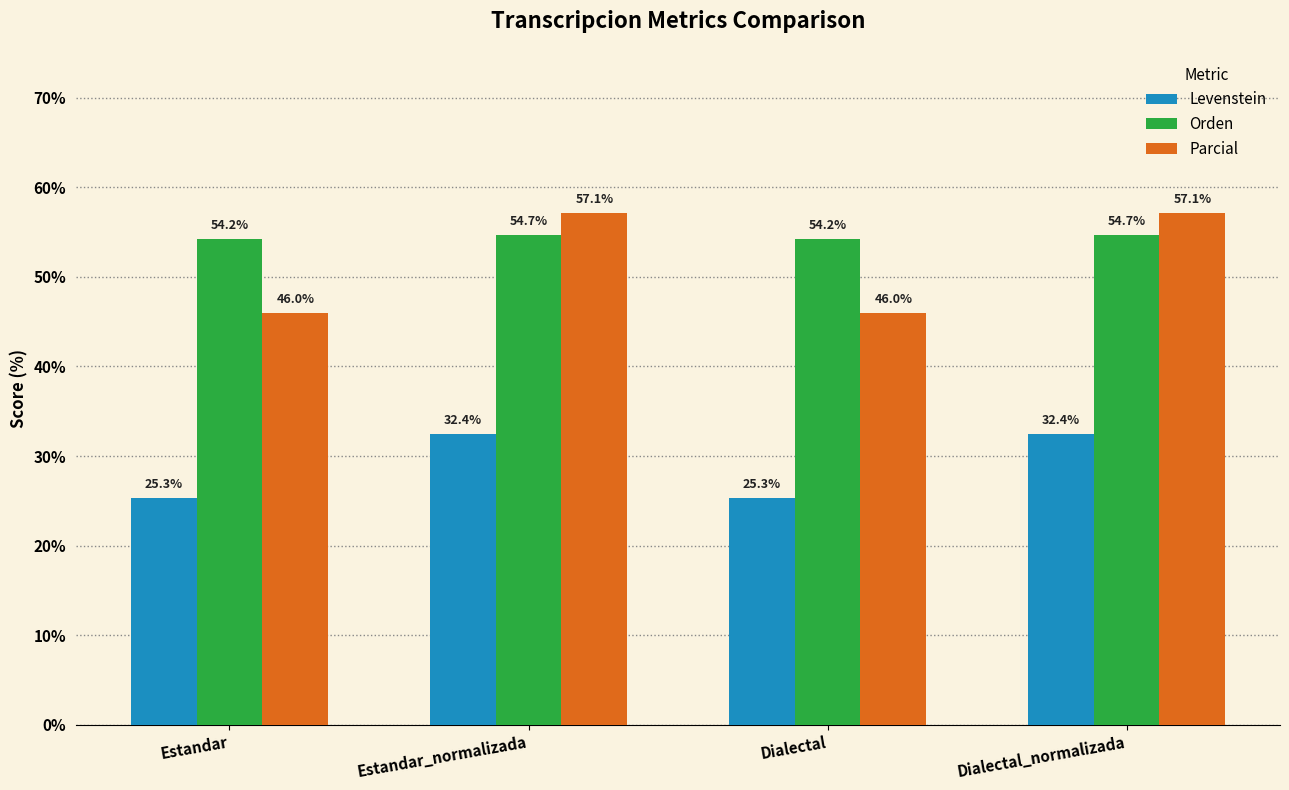

How many bars are there in each group?

3